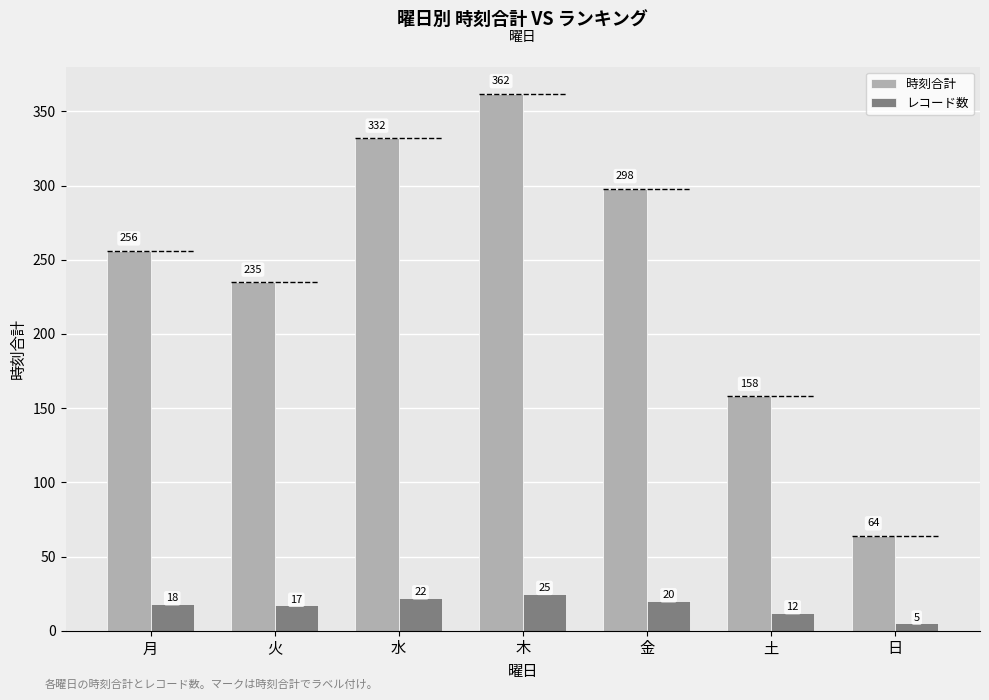

What is the value of the 時刻合計 bar at the 6th from the left?

158